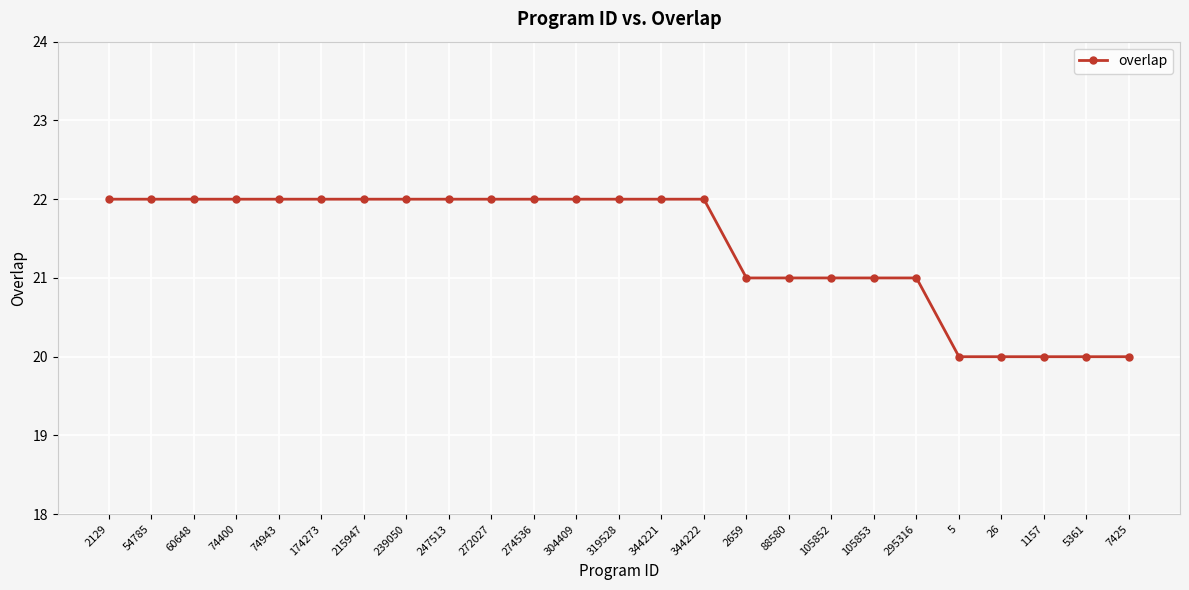

What is the smallest value displayed?

20